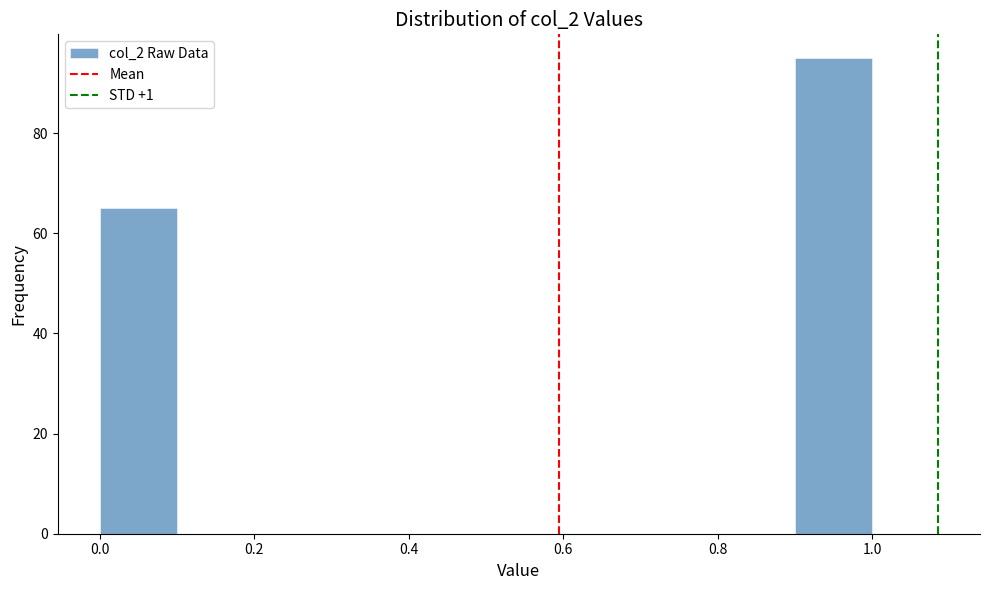

Reading left to right, list every bar in this chart as the range it spans on the x-axis followed by its height. The values are not printed on the chart, so give them approximately, as read against the axis.

0.0 to 0.1: 66
0.1 to 0.2: 0
0.2 to 0.3: 0
0.3 to 0.4: 0
0.4 to 0.5: 0
0.5 to 0.6: 0
0.6 to 0.7: 0
0.7 to 0.8: 0
0.8 to 0.9: 0
0.9 to 1.0: 96